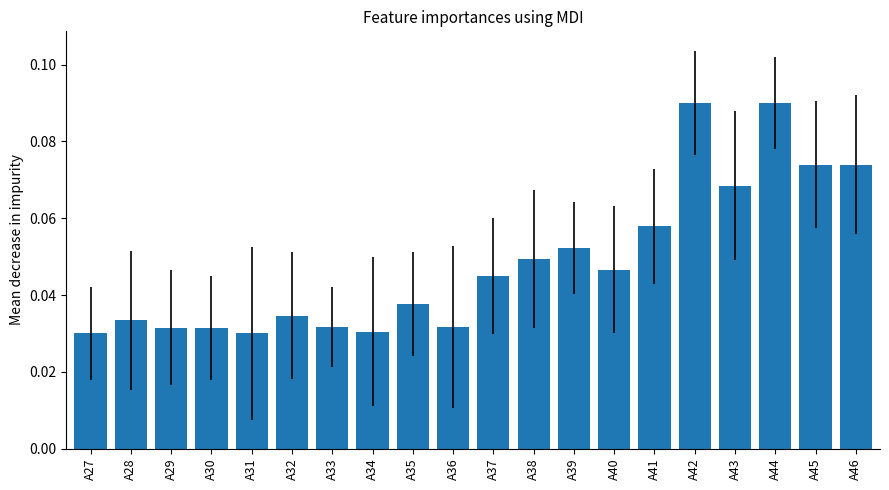

True or false: the data shows 0.1 at A28.

False